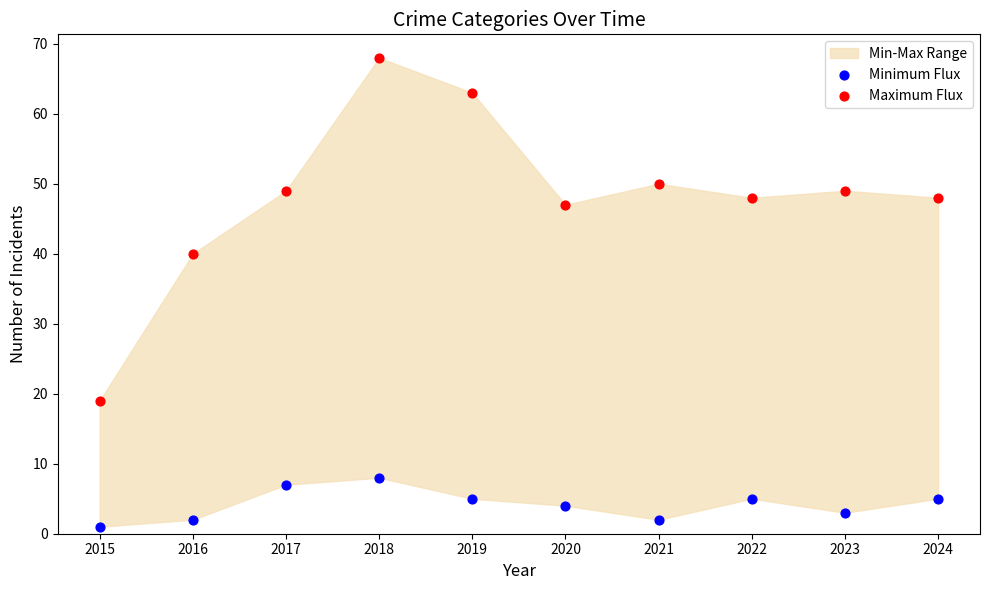

Which series reaches the maximum Y coordinate?

Maximum Flux